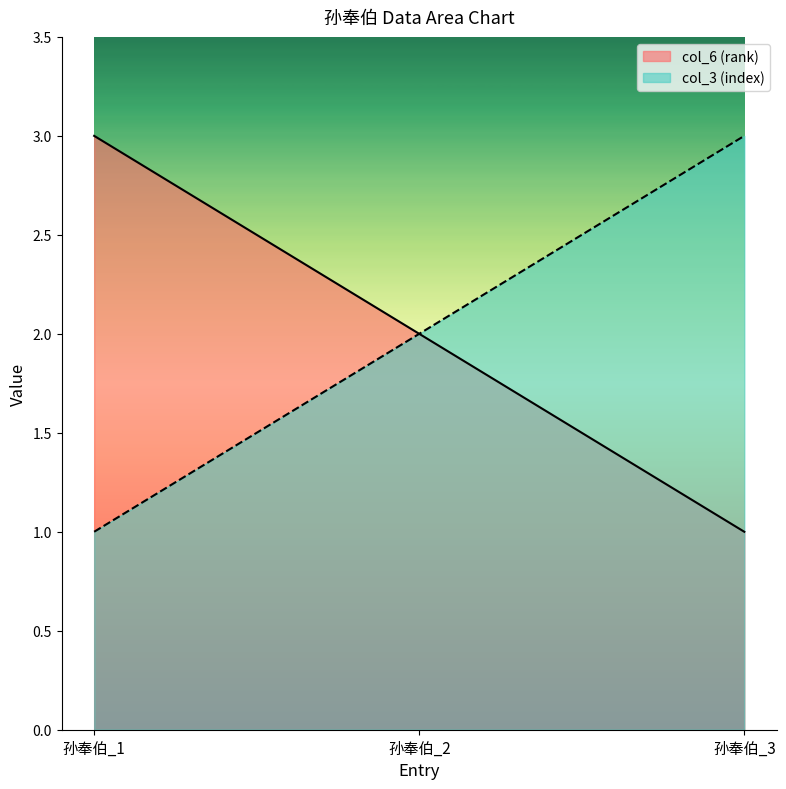

What is the difference between the col_3 (index) values at 孙奉伯_1 and 孙奉伯_2?

1